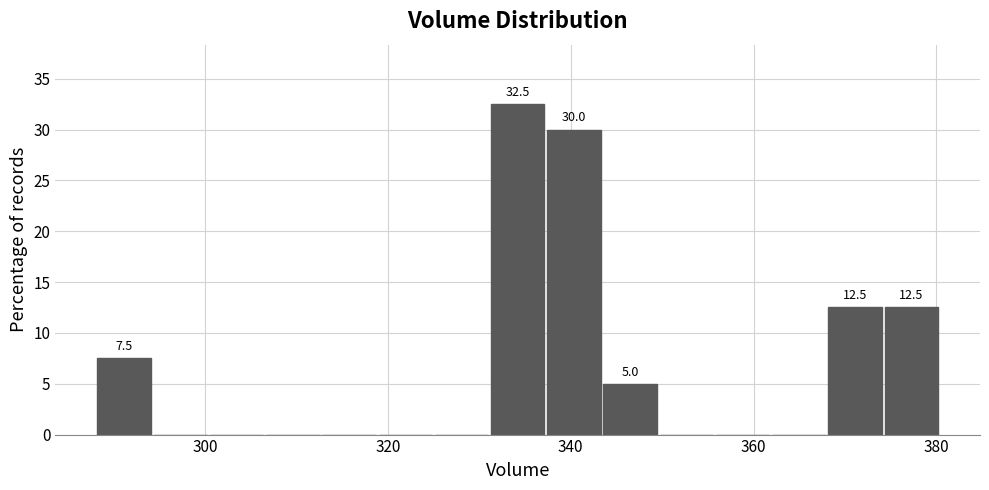

Read against the x-axis, roughly where is the centre of the tallest bar?

334